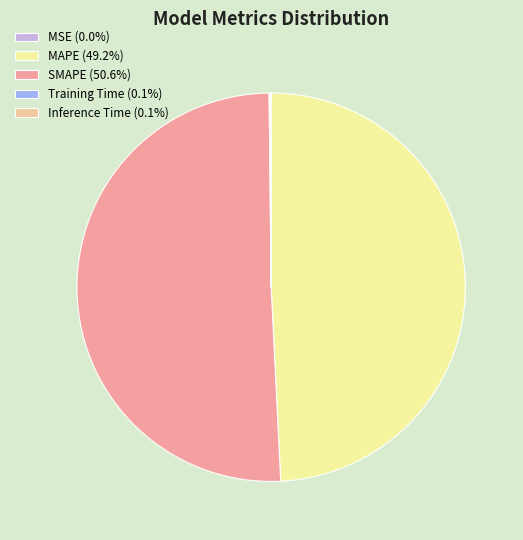

Is there a majority slice in this chart?

Yes